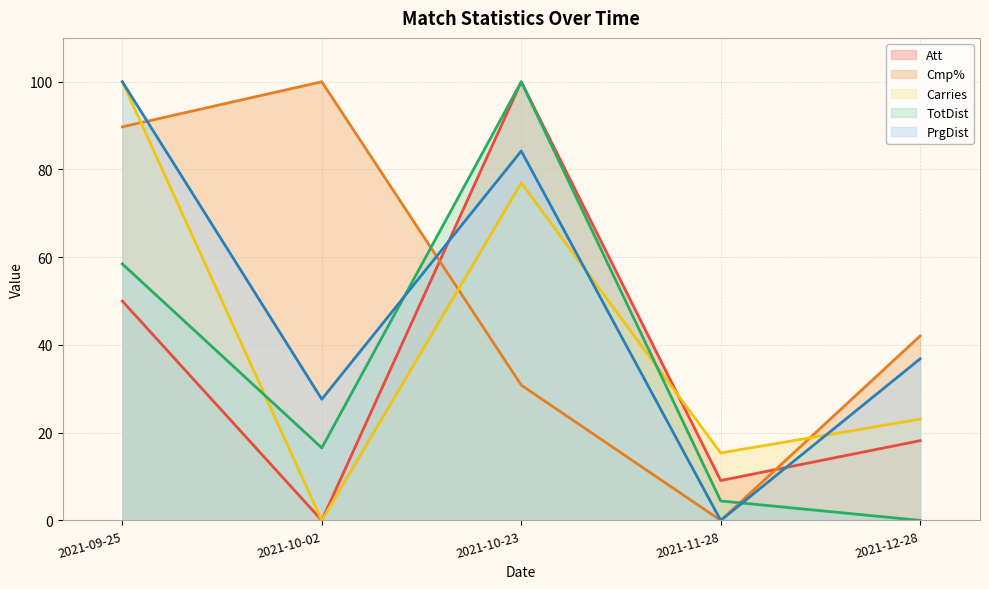

What is the difference between the maximum and minimum values in the Carries series?

100.0